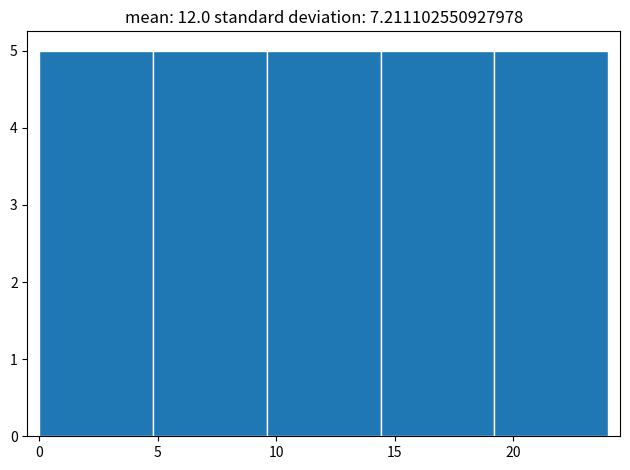

Reading left to right, list every bar in this chart as the range it spans on the x-axis followed by its height. Neither the bar edges nor the heights are printed on the chart, so give them approximately, as read against the axes.

0.0 to 4.8: 5
4.8 to 9.6: 5
9.6 to 14.4: 5
14.4 to 19.2: 5
19.2 to 24.0: 5